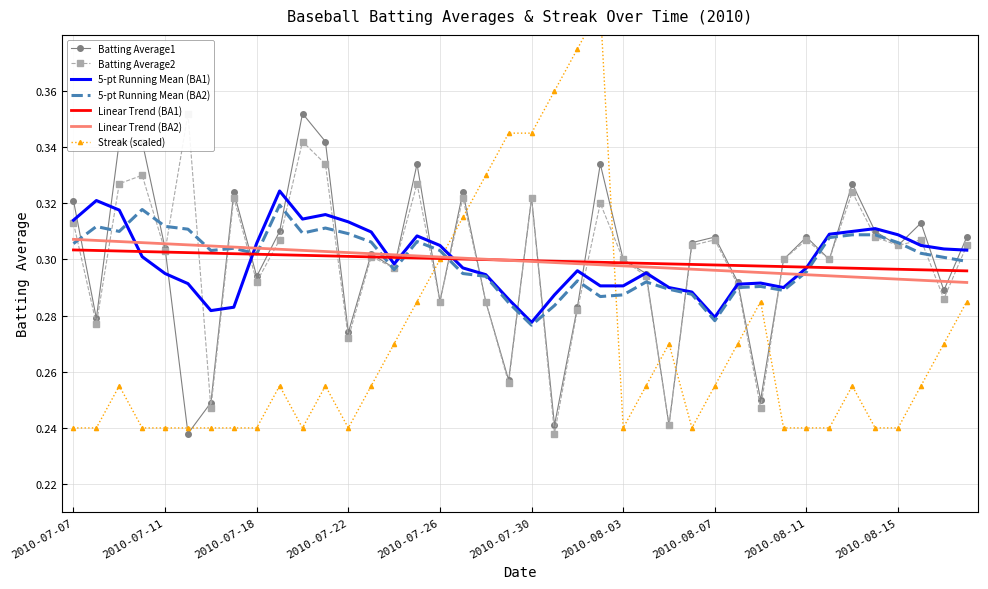

Is it true that Batting Average2 equals 0.5 at 2010-08-04?

False